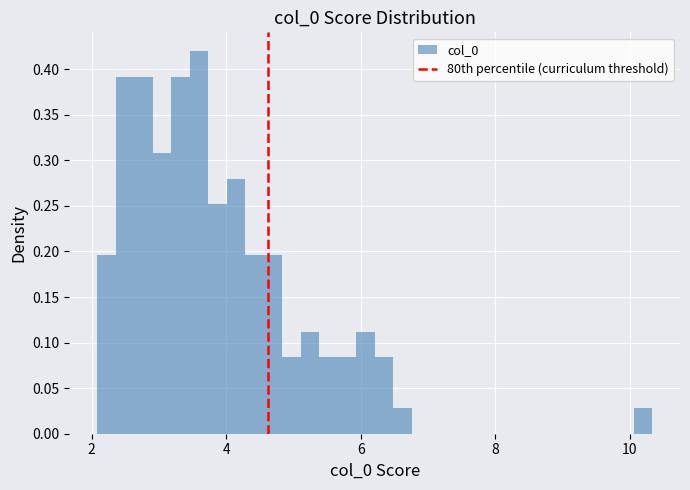

Read against the x-axis, roughly where is the centre of the tallest bar?

3.6